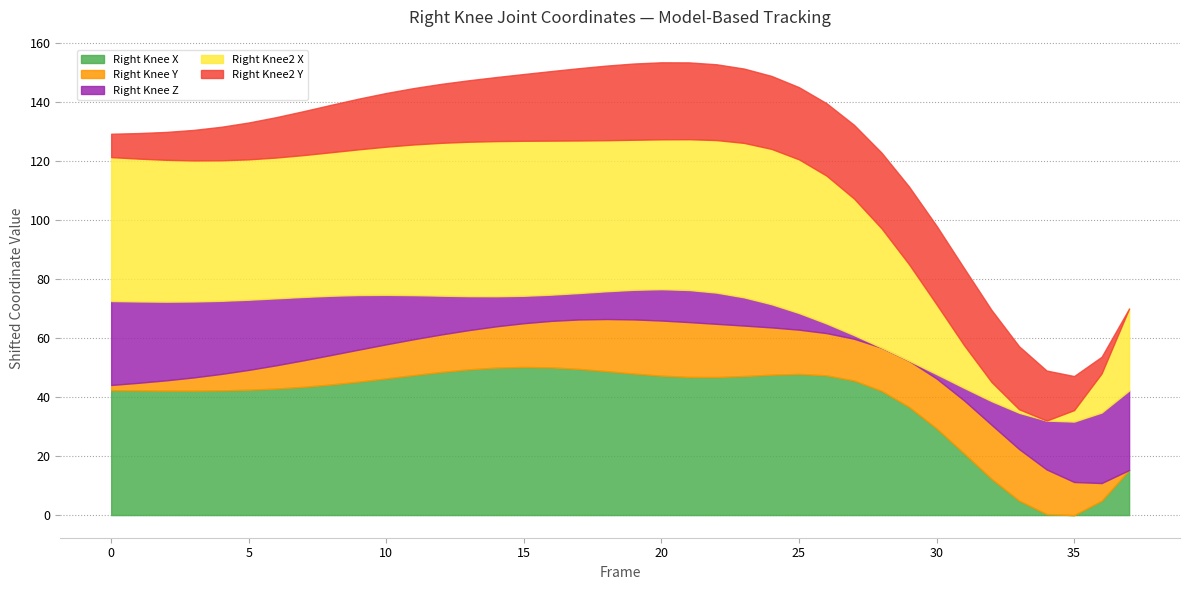

What is the highest value of the Right Knee X series?

50.2